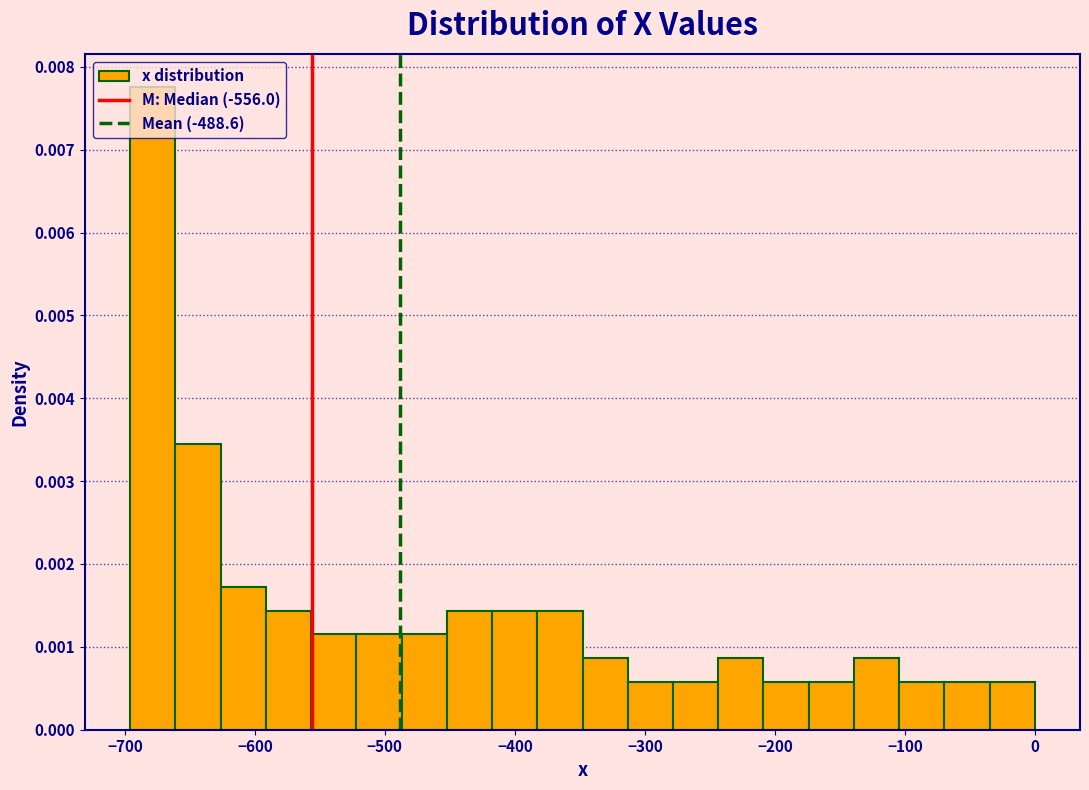

Around what value on the x-axis is the tallest bar? Give the approximate position of its centre, as read against the axis.

-680